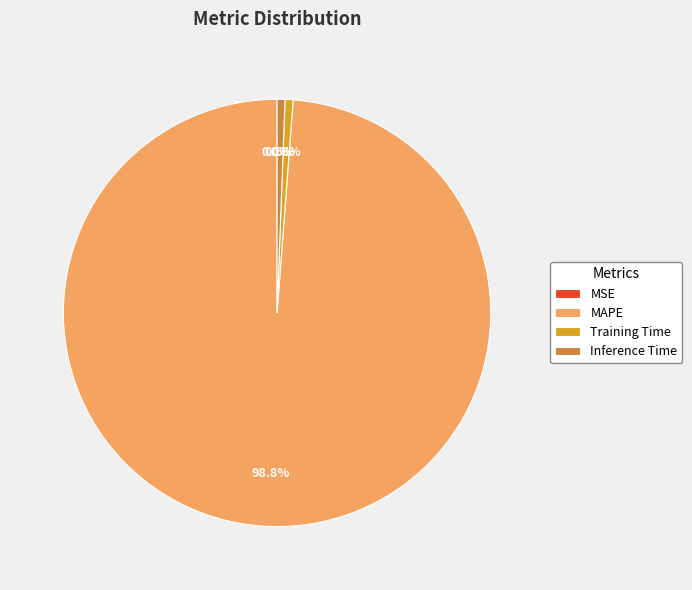

What is the largest slice in the pie chart?

MAPE